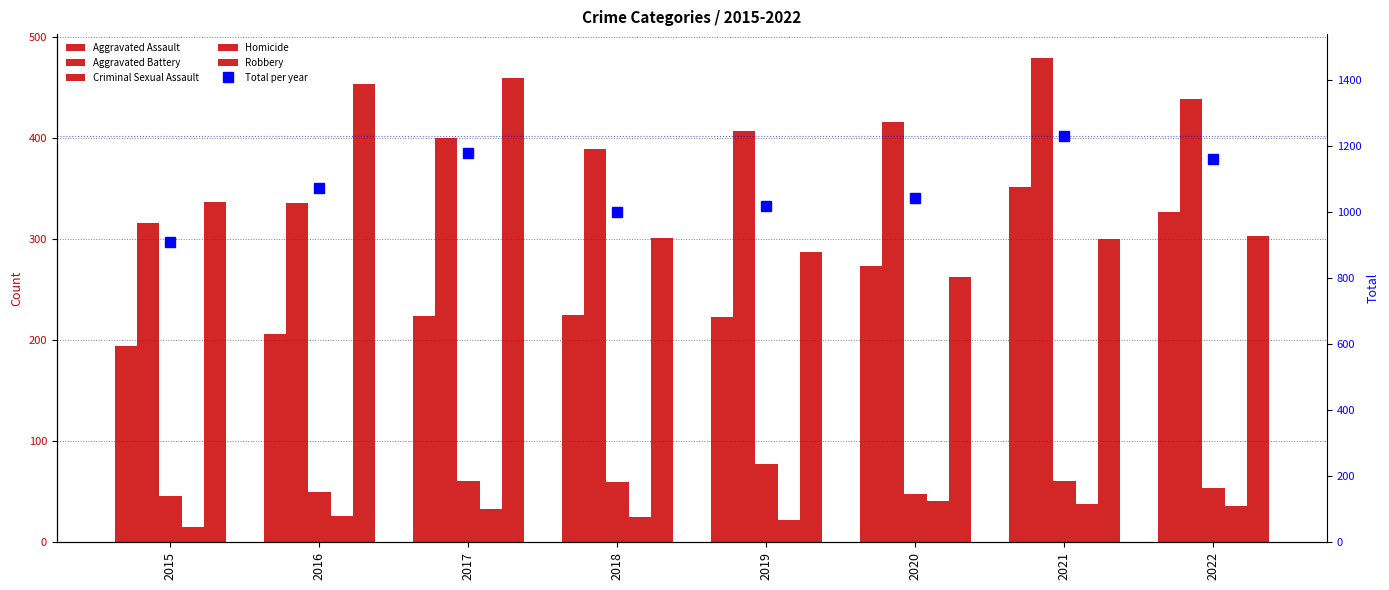

Which series has the largest total across all categories?

Total count